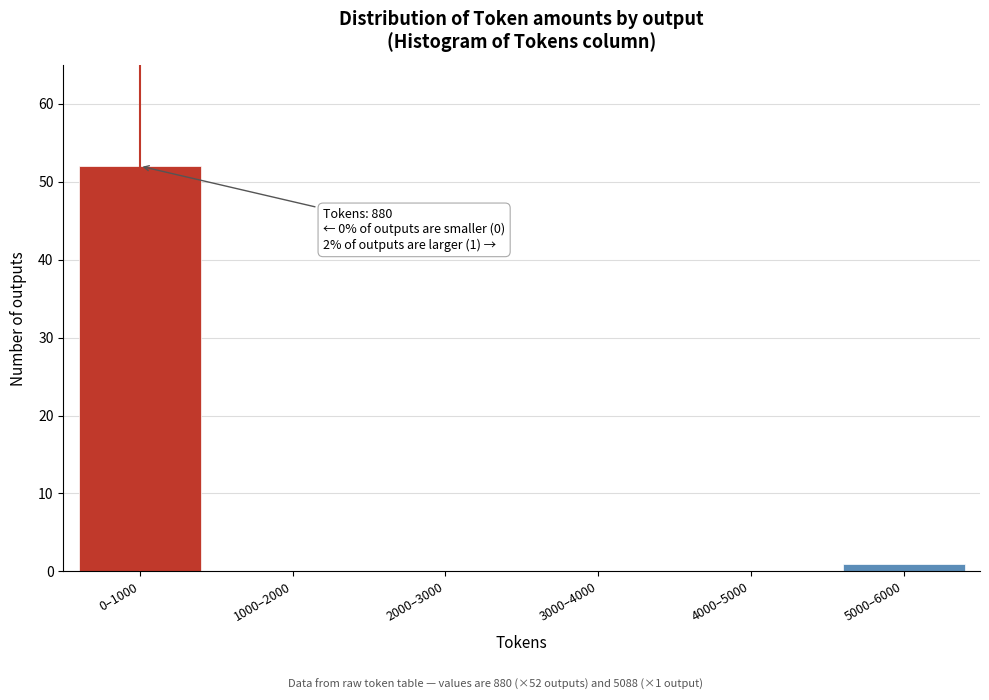

Reading left to right, what are all the values shown in this chart?

0–1000=52	1000–2000=0	2000–3000=0	3000–4000=0	4000–5000=0	5000–6000=1